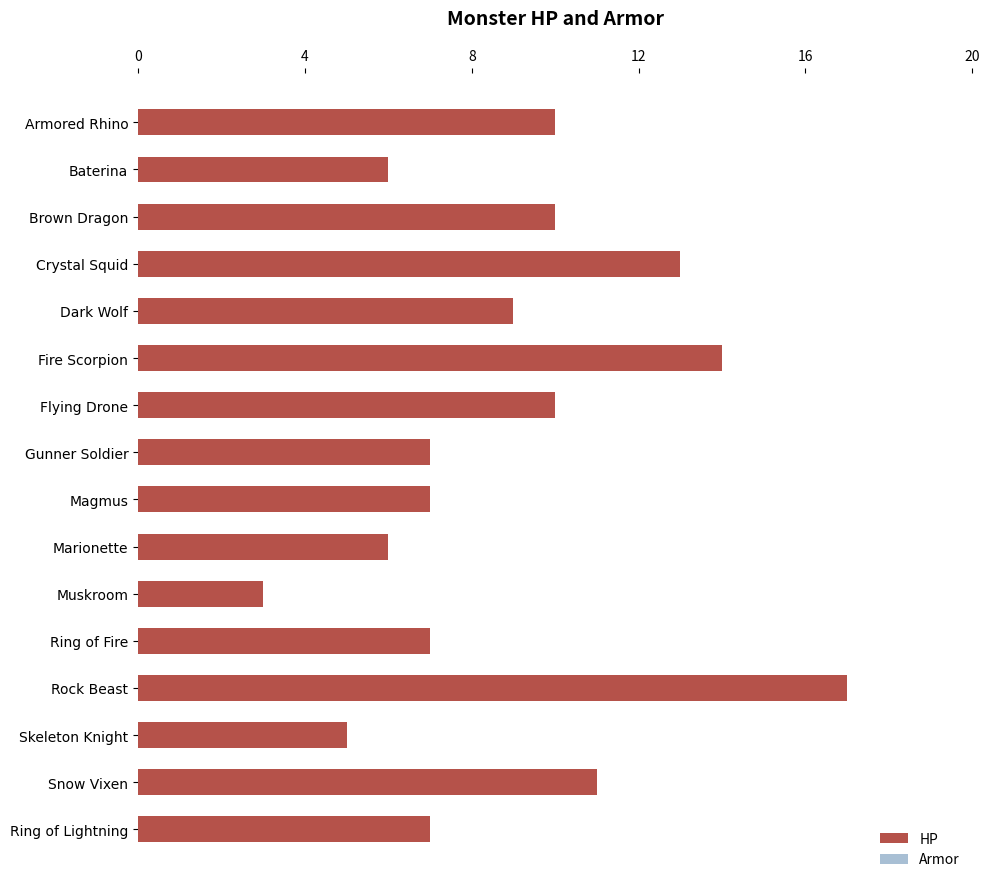

At Dark Wolf, list the series in order from smallest to largest.

Armor, HP